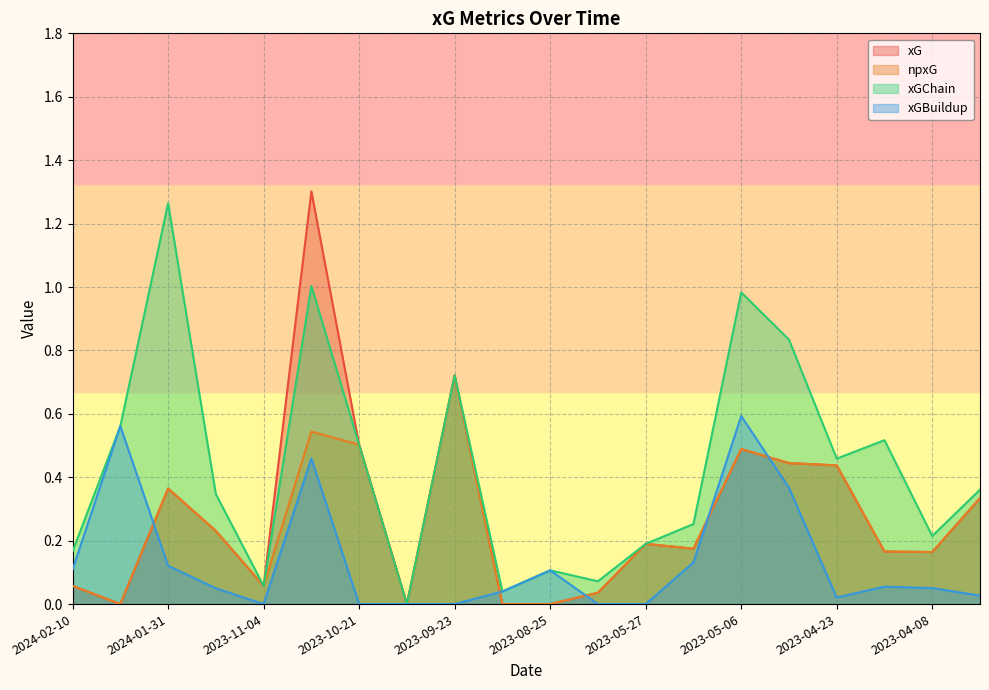

What is the difference between the highest and lowest values at 2023-04-23?

0.4